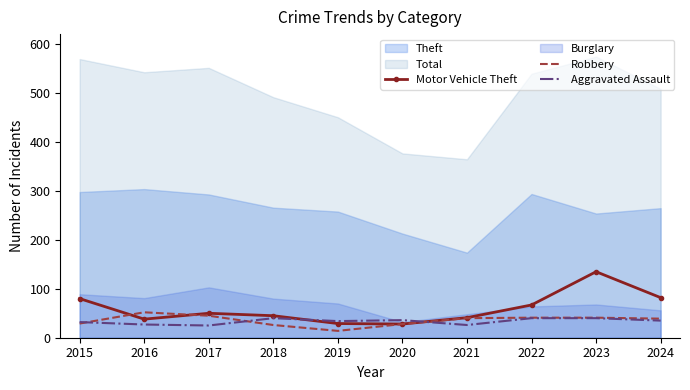

At which category is the sum across all series the highest?

2023